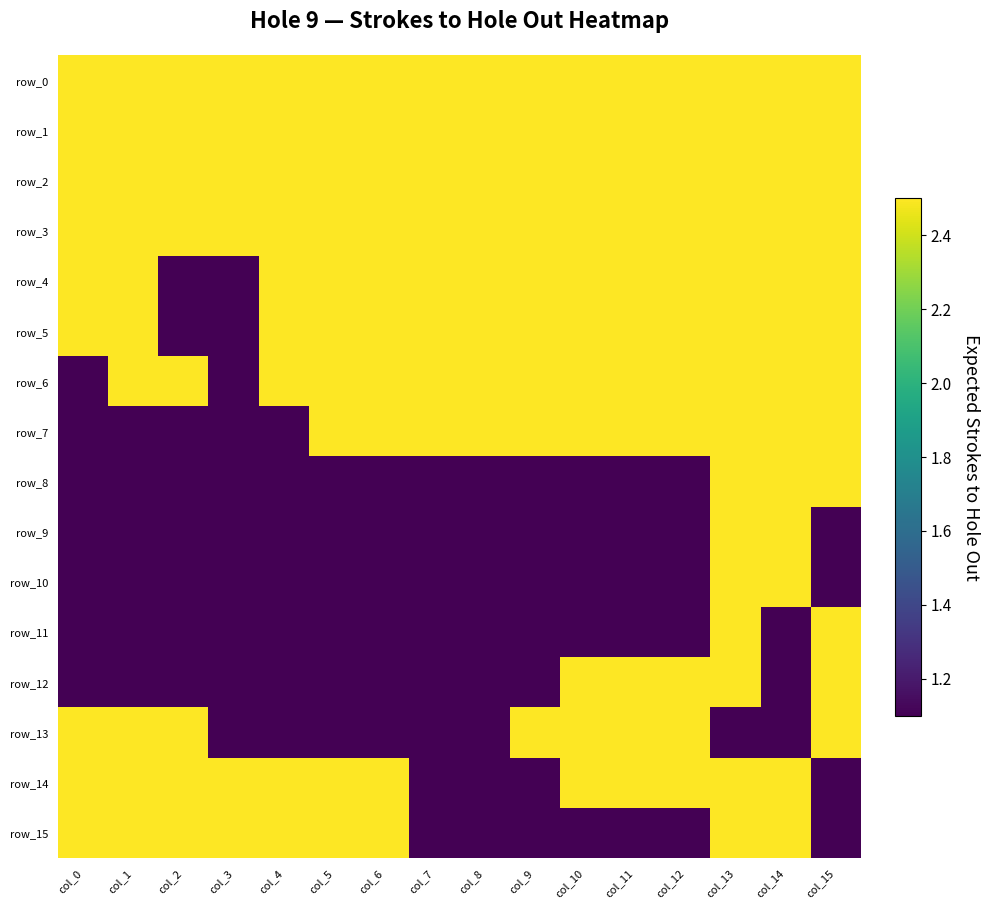

Is it true that row_1 equals 1.3 at col_0?

False